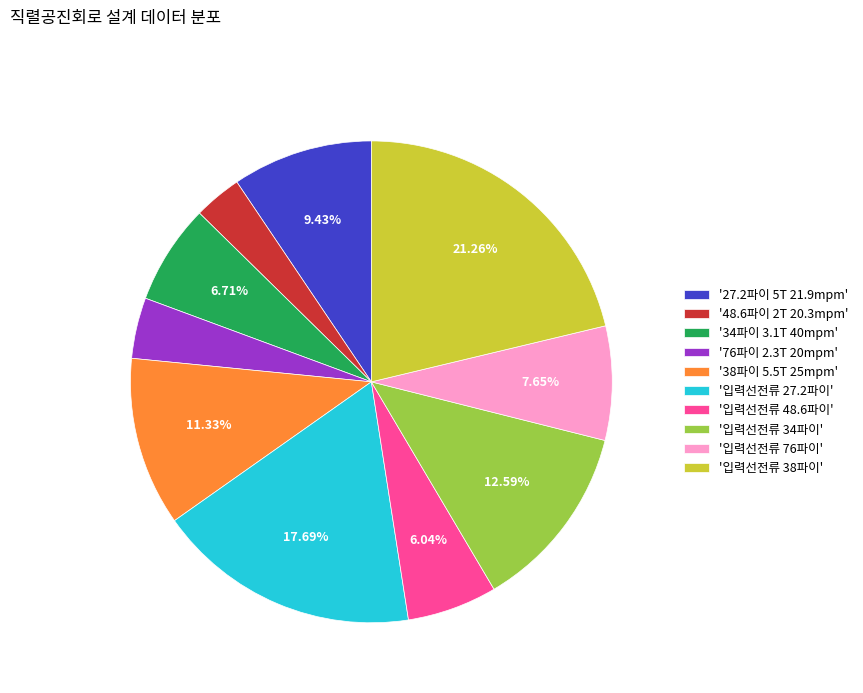

Does any single category account for the majority?

No